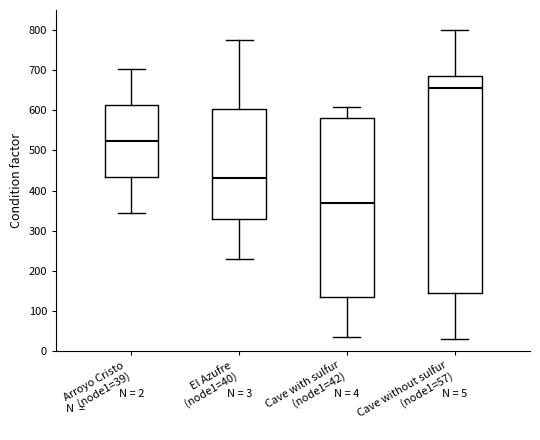

Where is the upper edge of the box for Cave without sulfur (node1=57) on the y-axis? The values are not printed on the chart, so give them approximately, as read against the axis.

690